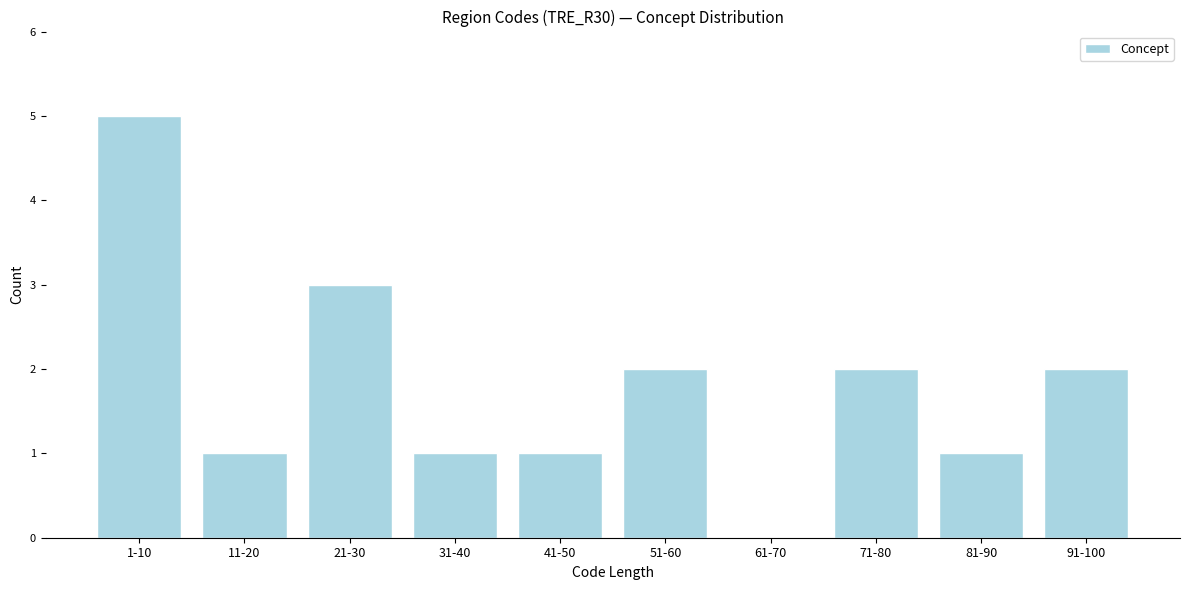

Reading left to right, what are all the values shown in this chart?

1-10=5	11-20=1	21-30=3	31-40=1	41-50=1	51-60=2	61-70=0	71-80=2	81-90=1	91-100=2